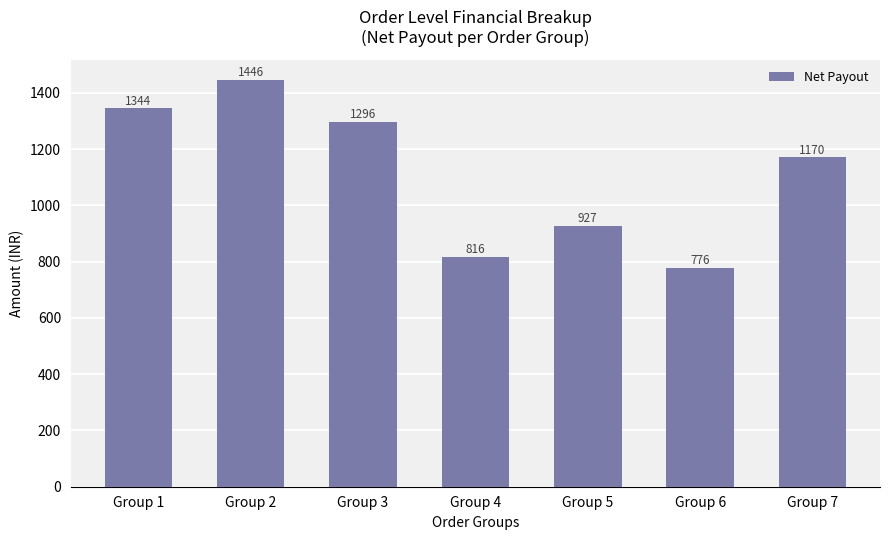

What is the average value?

1111.0